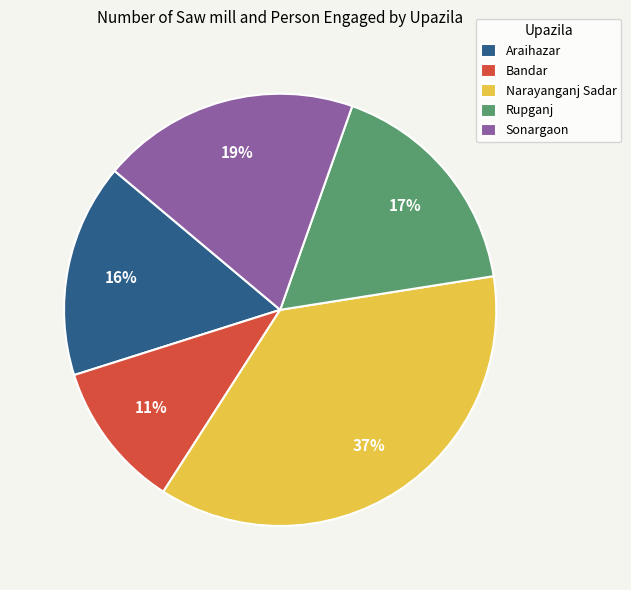

Which has a higher value, Narayanganj Sadar or Araihazar?

Narayanganj Sadar